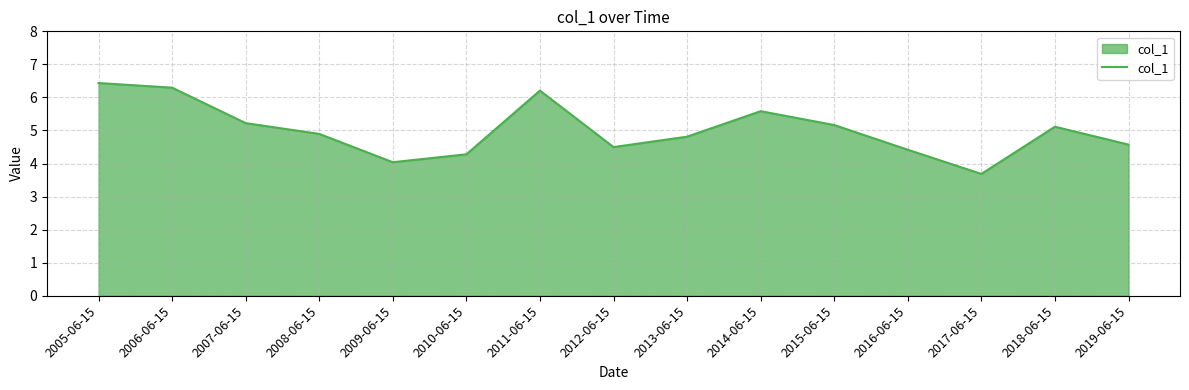

Where is the first local maximum?

2011-06-15